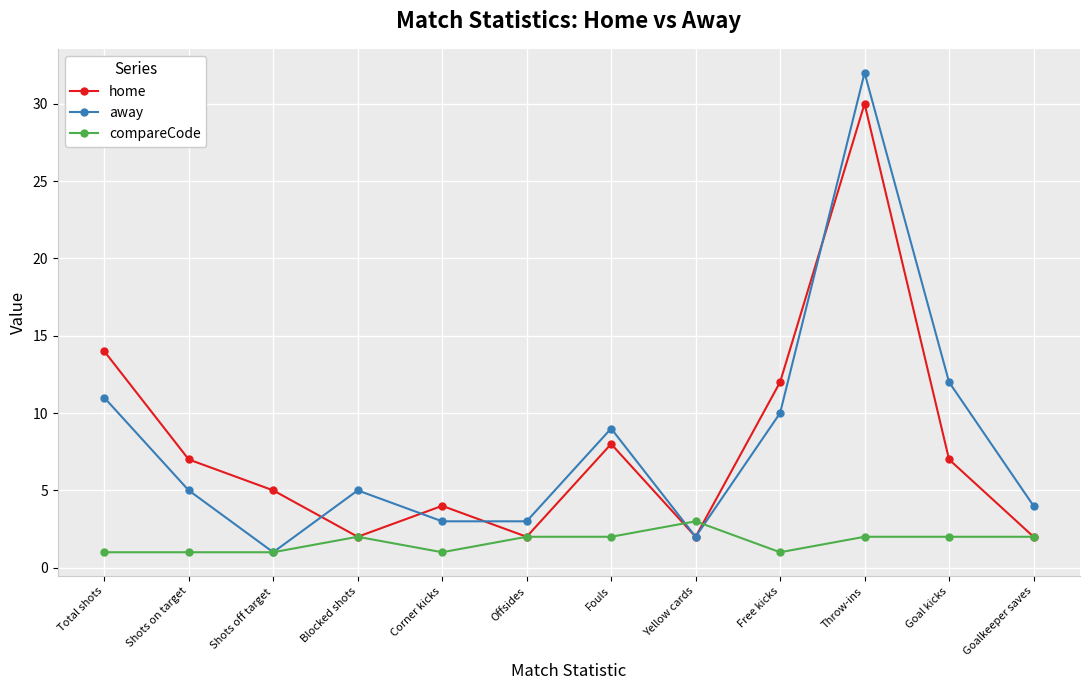

What is the difference between the maximum and minimum values in the home series?

28